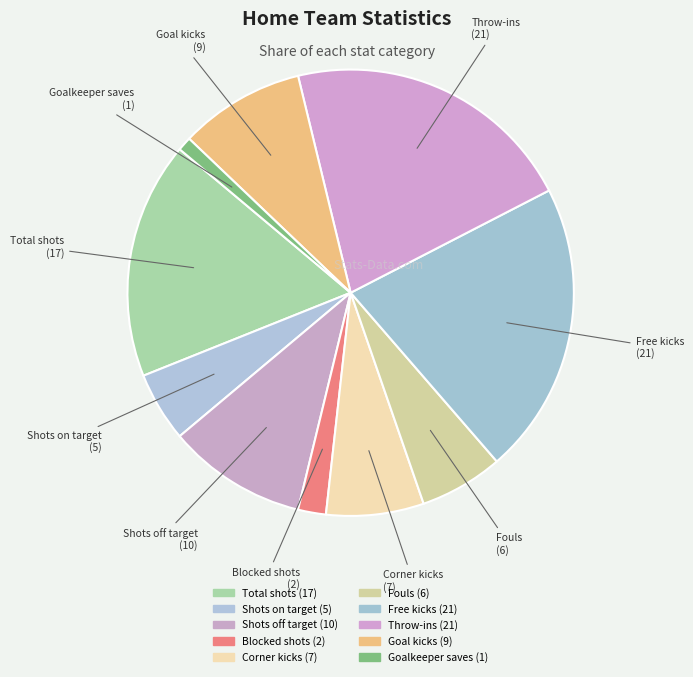

To the nearest percent, what is the combined percentage of Blocked shots and Shots on target?

7%